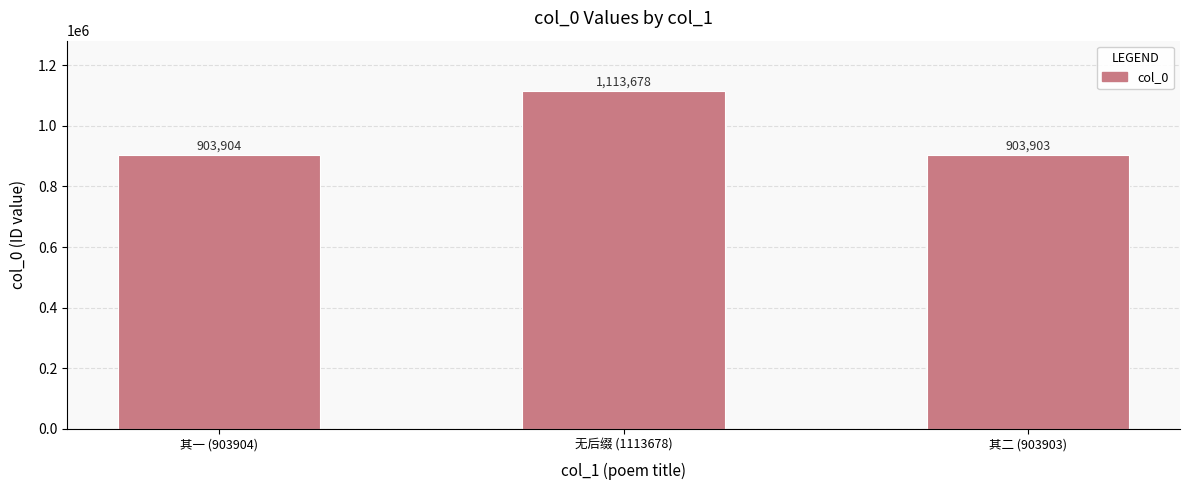

What is the value of the 2nd bar from the left?

1113678